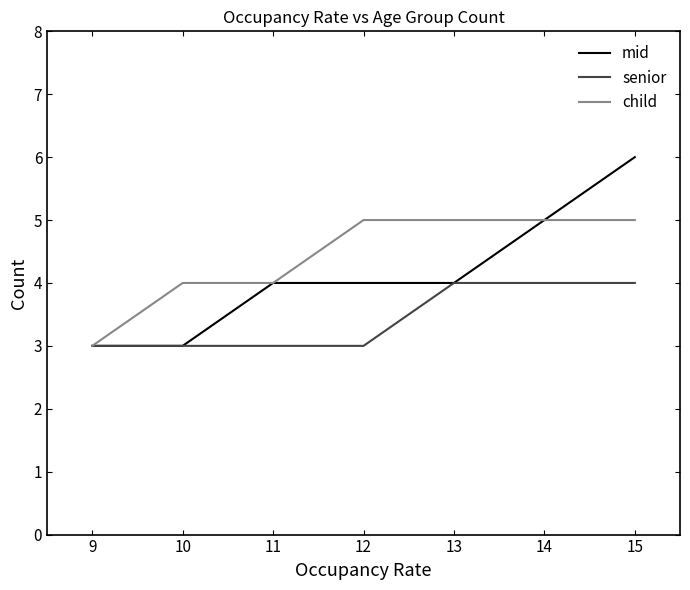

The senior series shows 7 at 15. True or false?

False